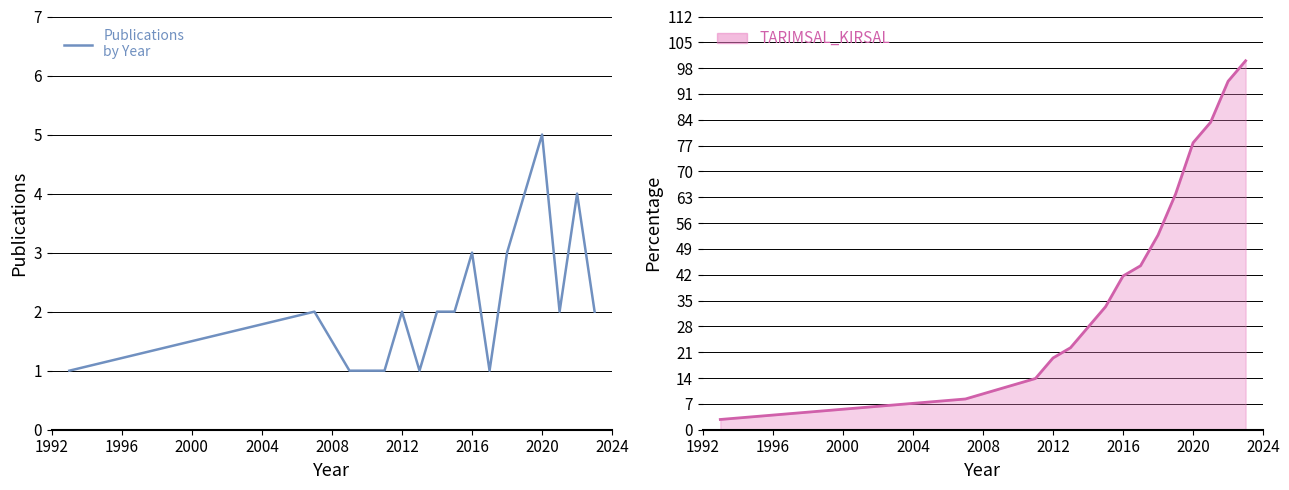

True or false: TARIMSAL_KIRSAL
Cumulative % has more than 1 points higher than both neighbors.

False